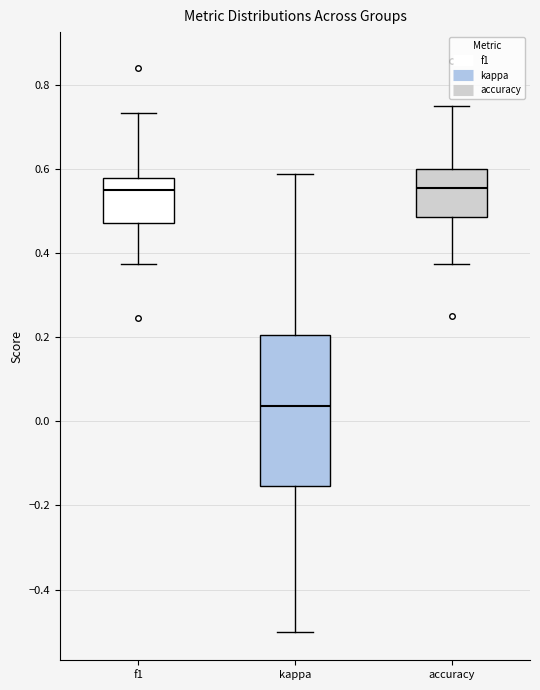

Reading left to right, transcribe this box plot: for each box, give where its median line is, the range the box spans, and where its two whiskers end, as read against the y-axis. The values are not printed on the chart, so give them approximately, as read against the axis.

f1: median 0.56, box 0.48 to 0.58, whiskers 0.38 to 0.74
kappa: median 0.04, box -0.16 to 0.20, whiskers -0.50 to 0.58
accuracy: median 0.56, box 0.48 to 0.60, whiskers 0.38 to 0.76